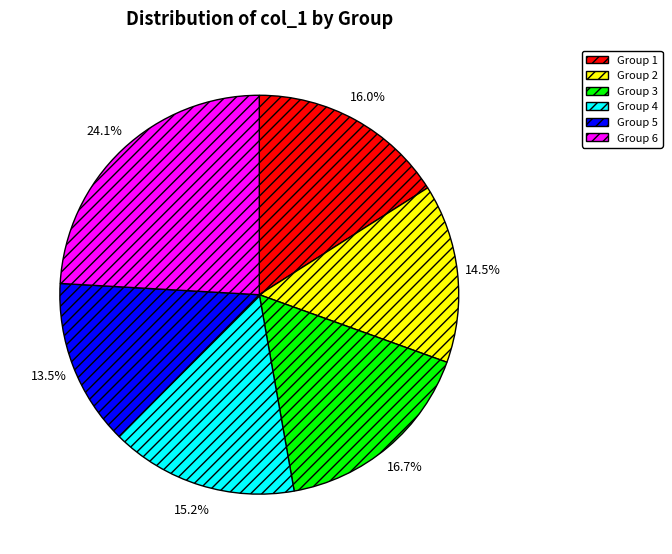

Count the number of slices in the pie.

6